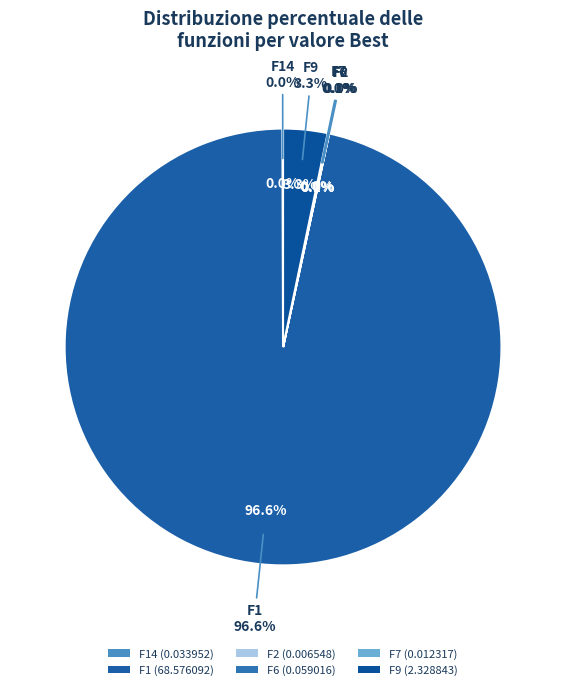

How many slices are in this pie chart?

6